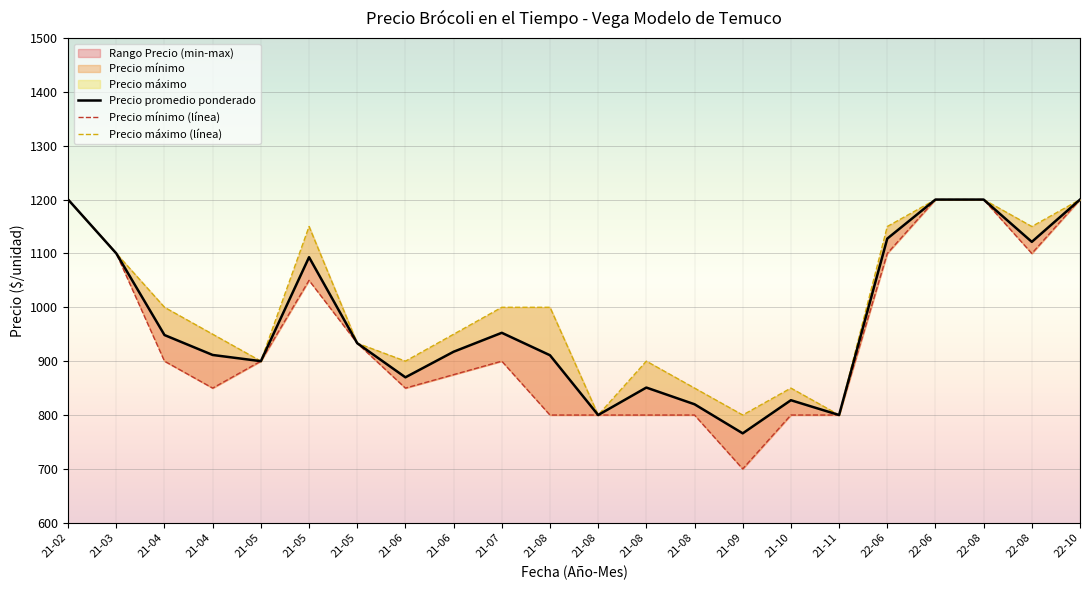

Rank the series by their average value, from lowest to highest.

Precio mínimo (línea), Precio promedio ponderado, Precio máximo (línea)